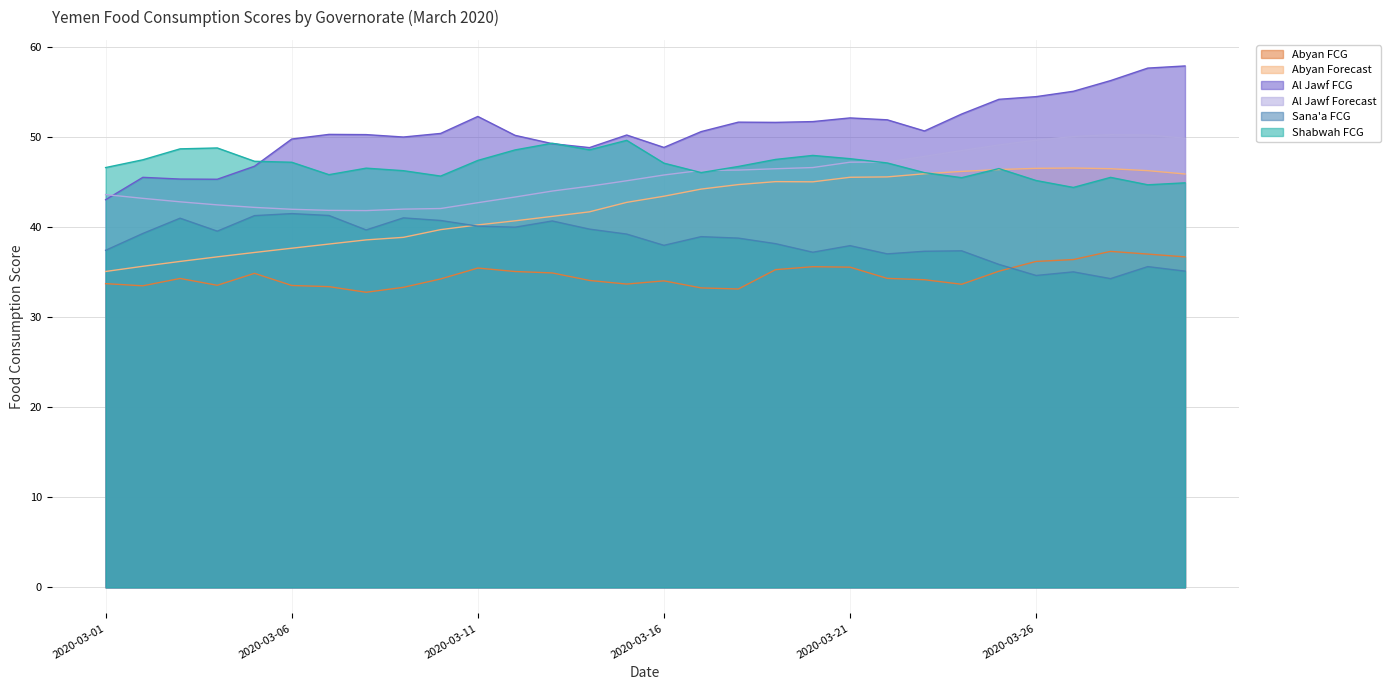

What is the value of the Al Jawf Forecast point at the 21st from the left?

47.2